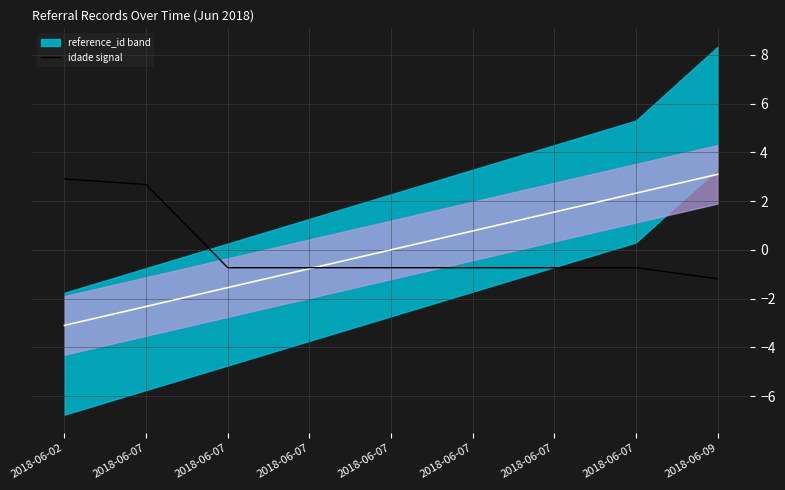

What is the ratio of the value at 2018-06-02 to the value at 2018-06-07?

1.1